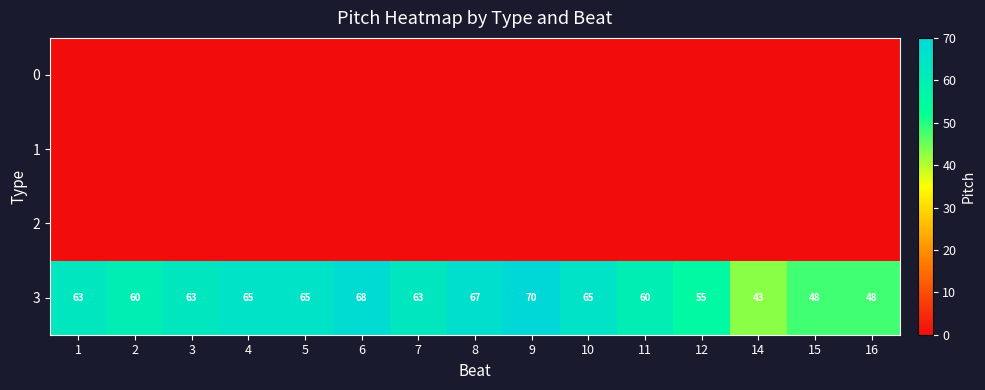

The 3 series shows 63 at 1. True or false?

True